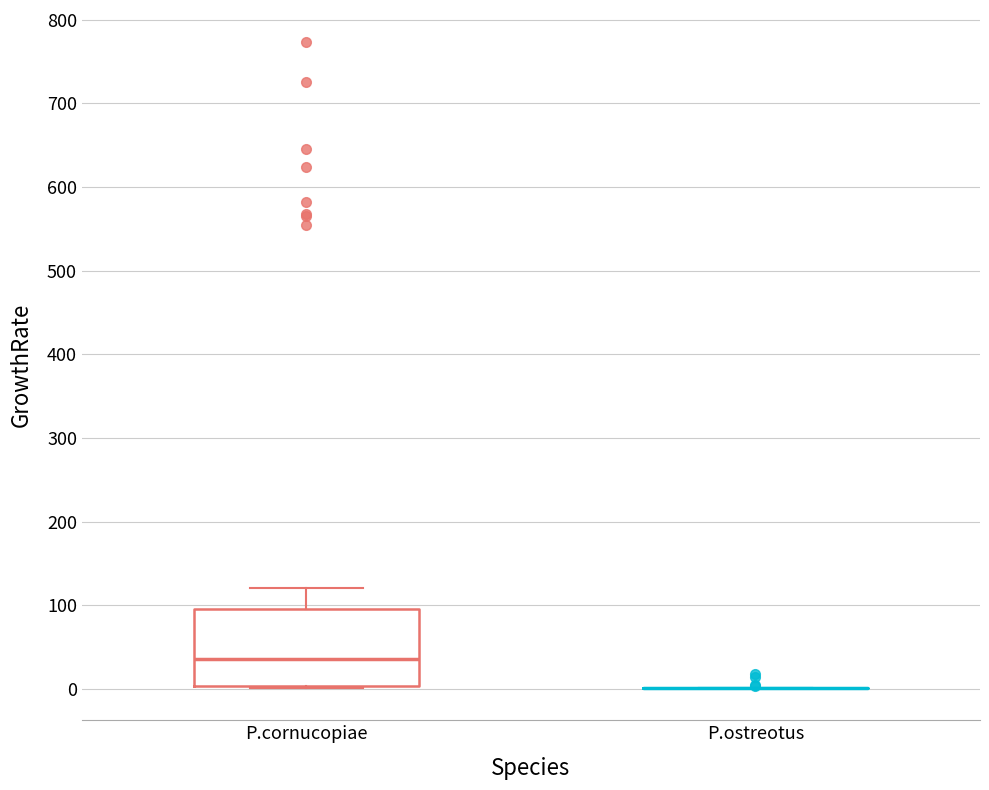

Which box is the tallest, from its lower edge to its upper edge?

P.cornucopiae